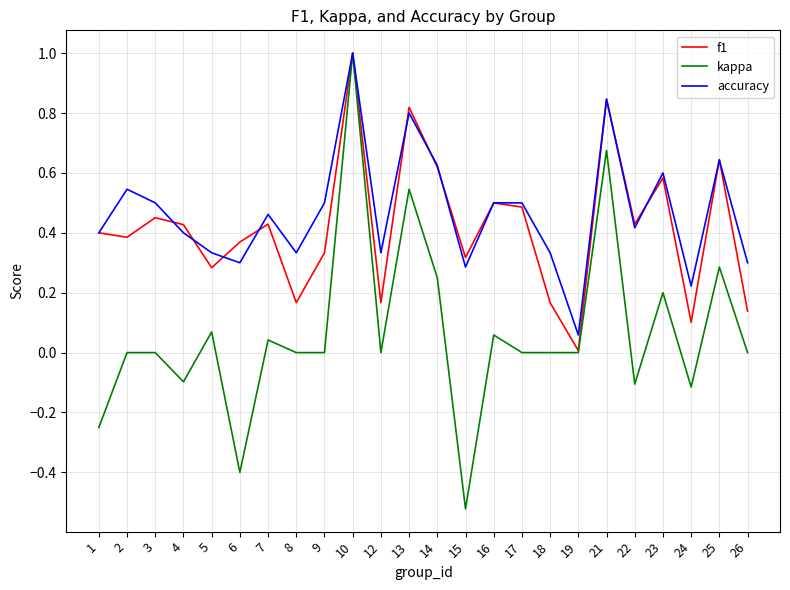

Between 7 and 18, which series saw the biggest shift?

f1